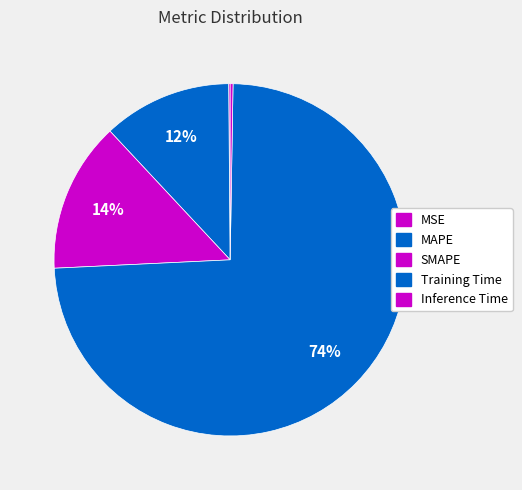

Which has a higher value, MAPE or Inference Time?

MAPE